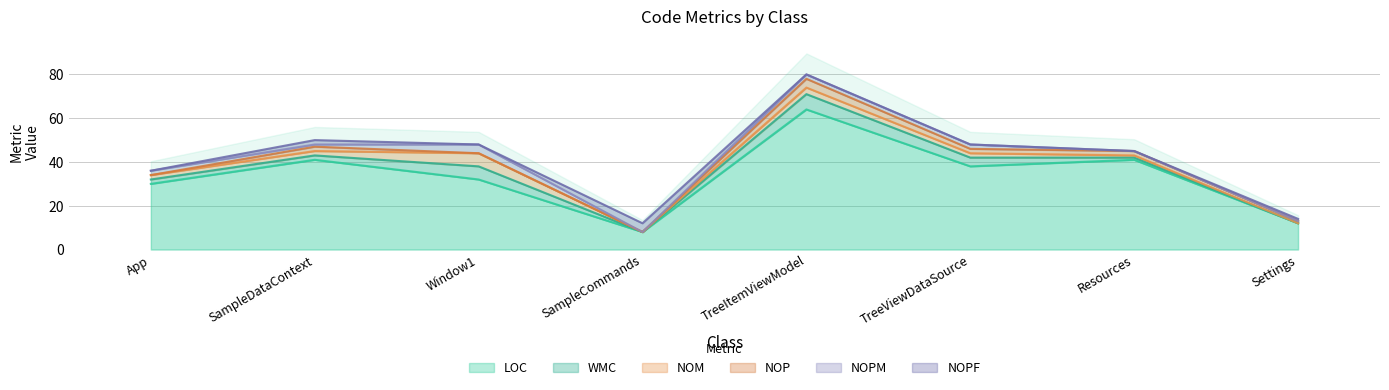

What is the lowest value of the LOC series?

8